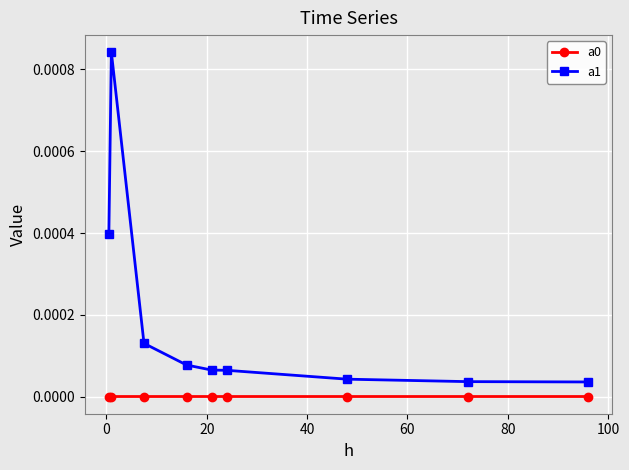

True or false: a0 and a1 intersect in this chart.

False